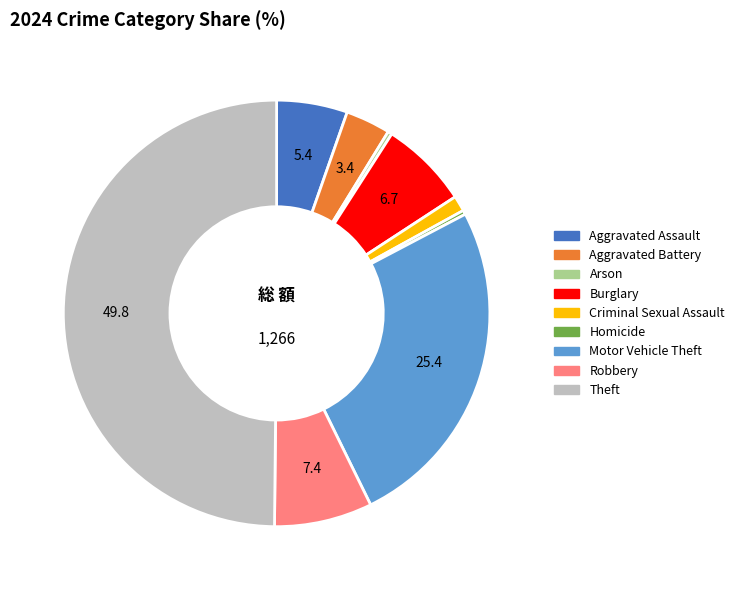

How many segments does this pie chart have?

9